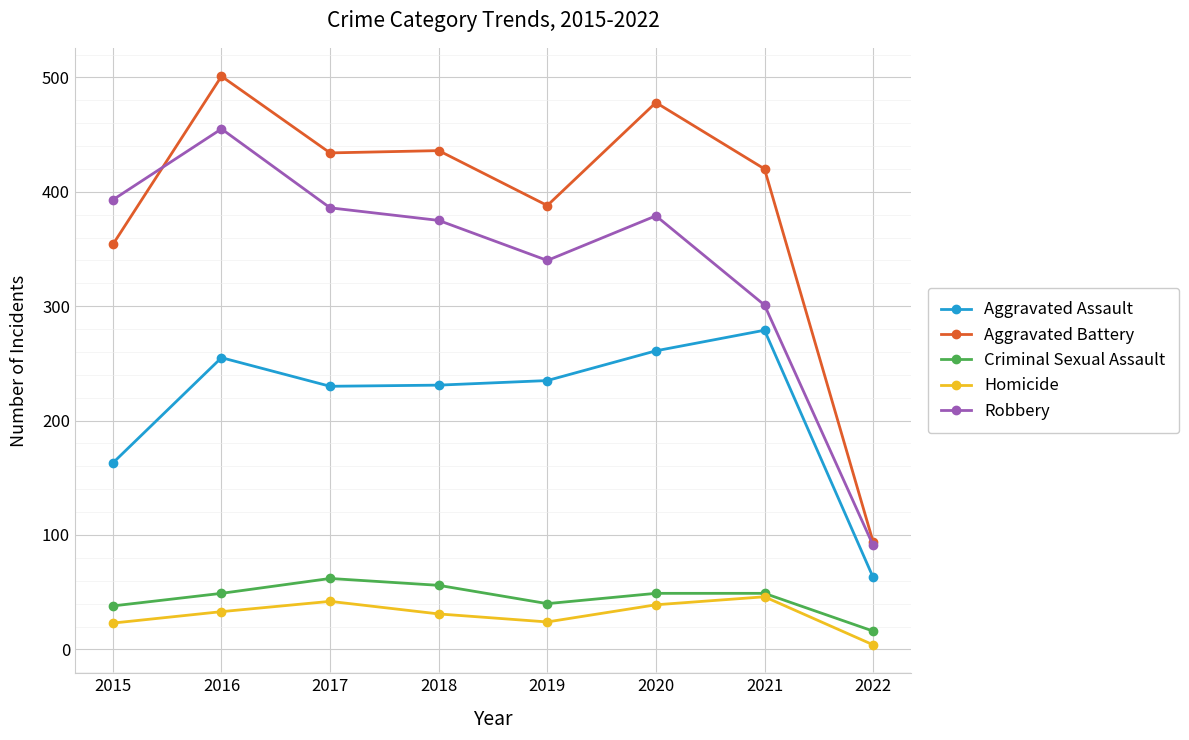

Does the chart have visible grid lines?

Yes